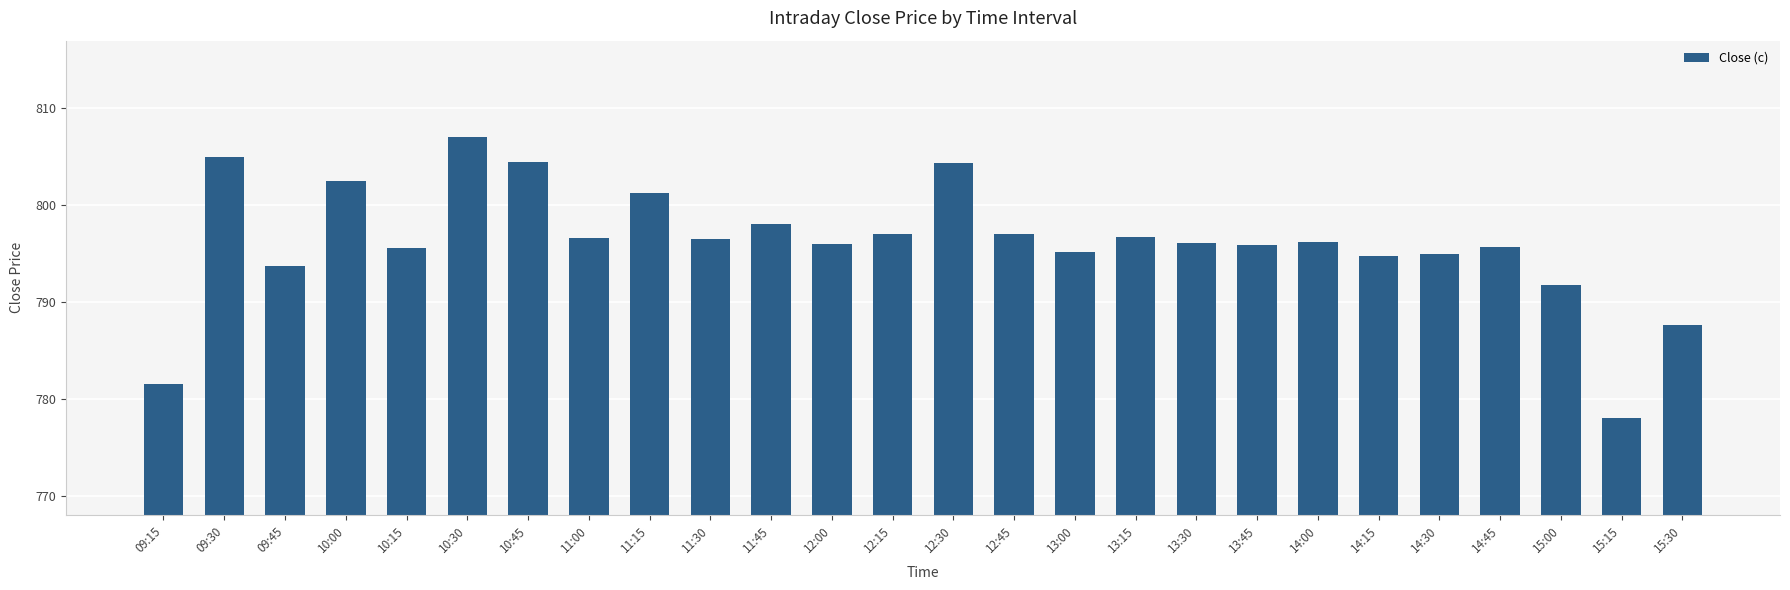

What is the minimum value shown in the chart?

778.0